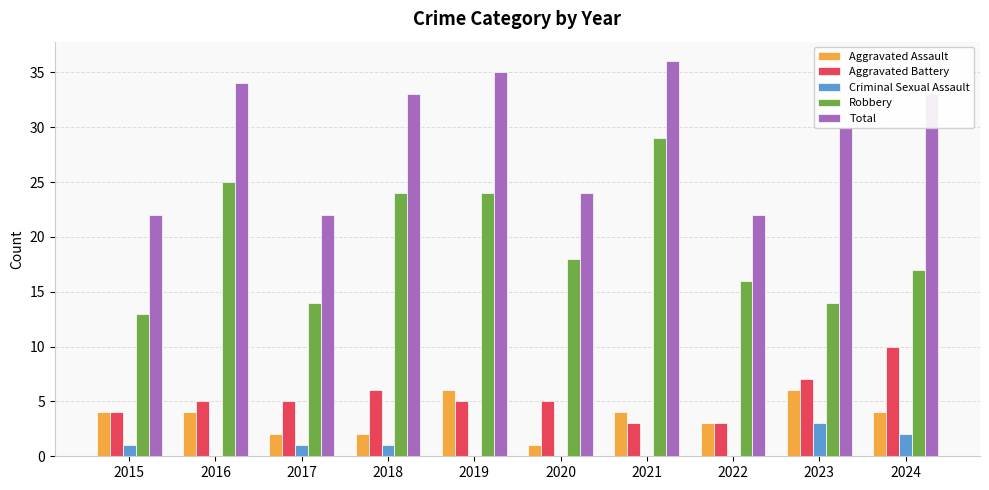

Reading left to right, list all the values displayed in this chart.

Aggravated Assault: 4	4	2	2	6	1	4	3	6	4
Aggravated Battery: 4	5	5	6	5	5	3	3	7	10
Criminal Sexual Assault: 1	0	1	1	0	0	0	0	3	2
Robbery: 13	25	14	24	24	18	29	16	14	17
Total: 22	34	22	33	35	24	36	22	30	33